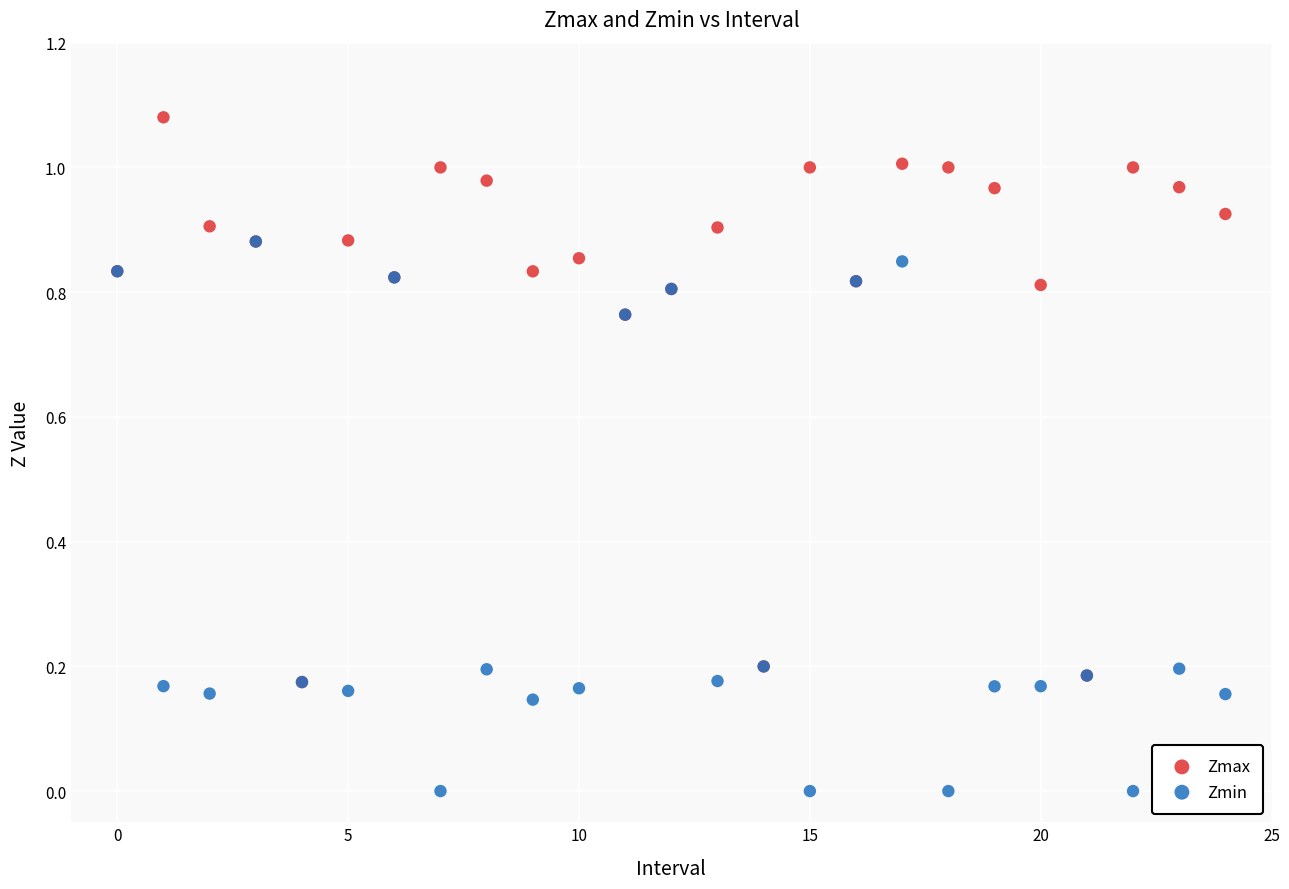

Which series has the largest Y range (max minus min)?

Zmax